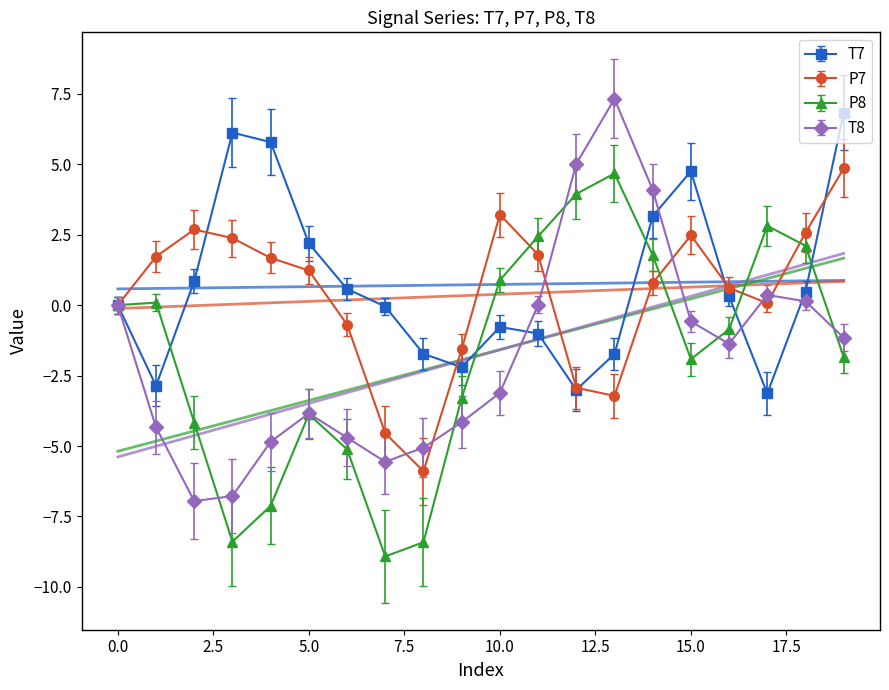

Is it true that P8 equals 1.1 at 12?

False